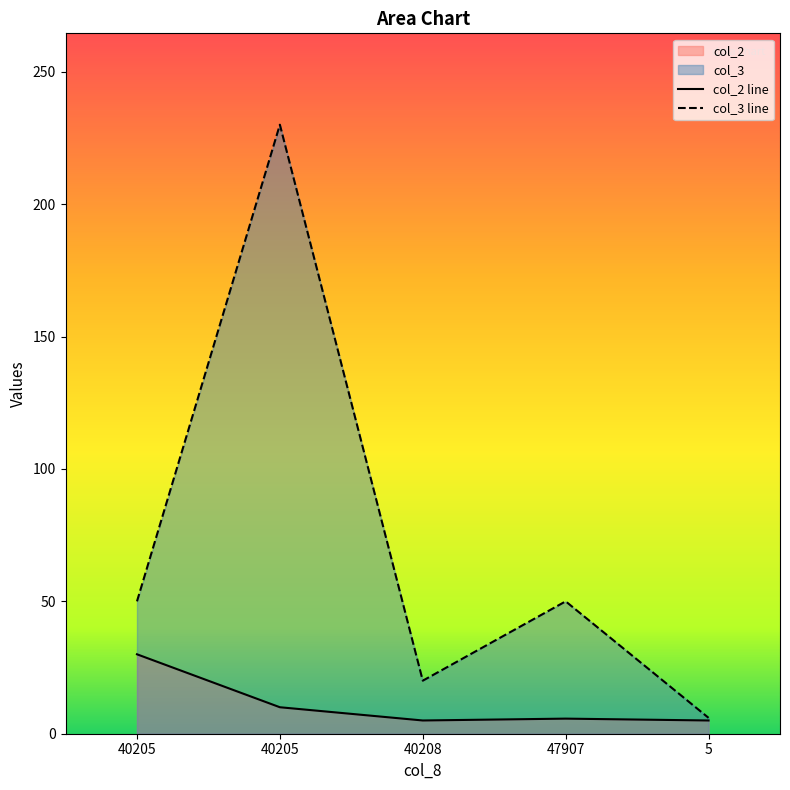

What is the difference between the maximum and minimum values in the col_3 series?

224.0